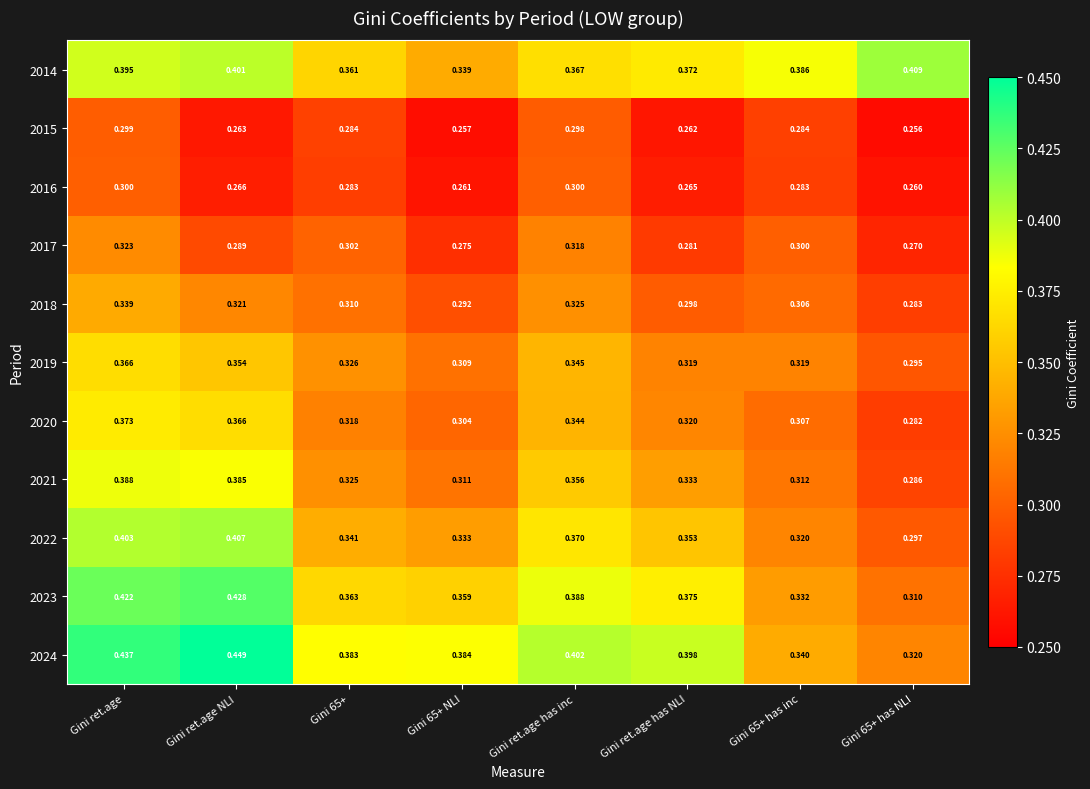

At which category is the sum across all series the highest?

Gini ret.age